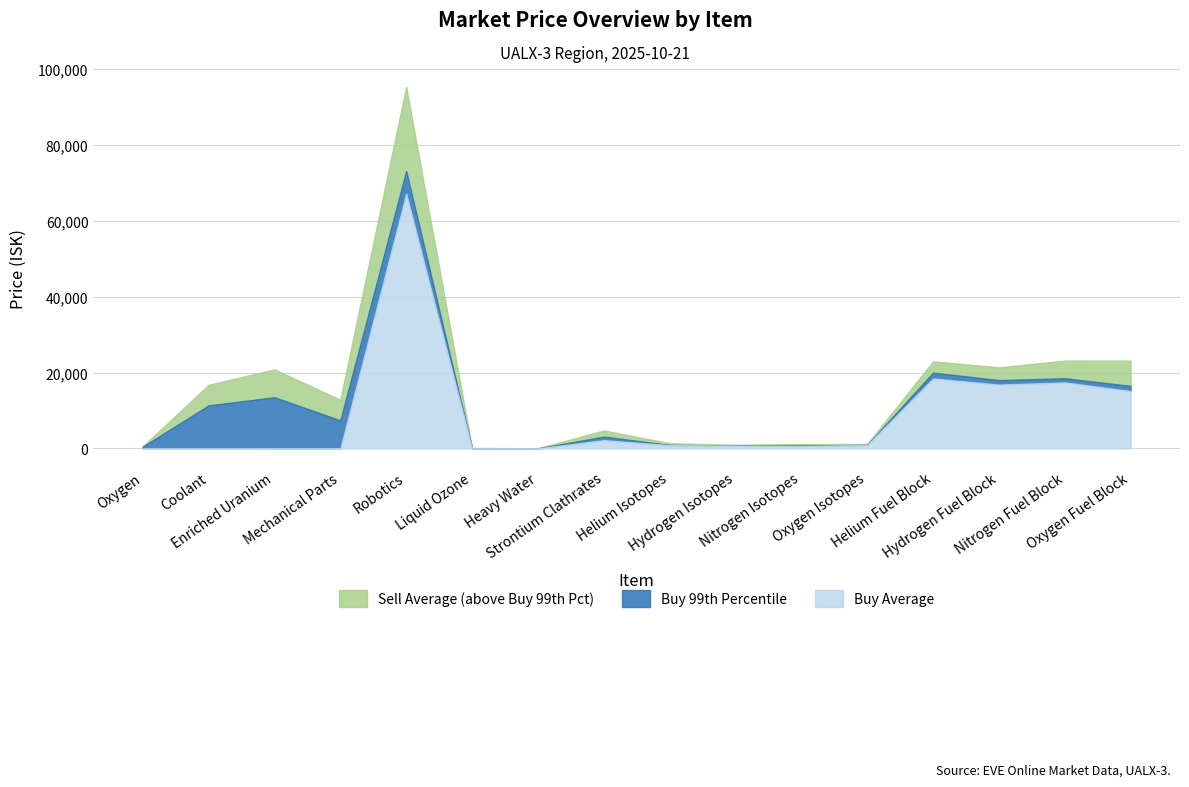

How many lines are shown in the chart?

3